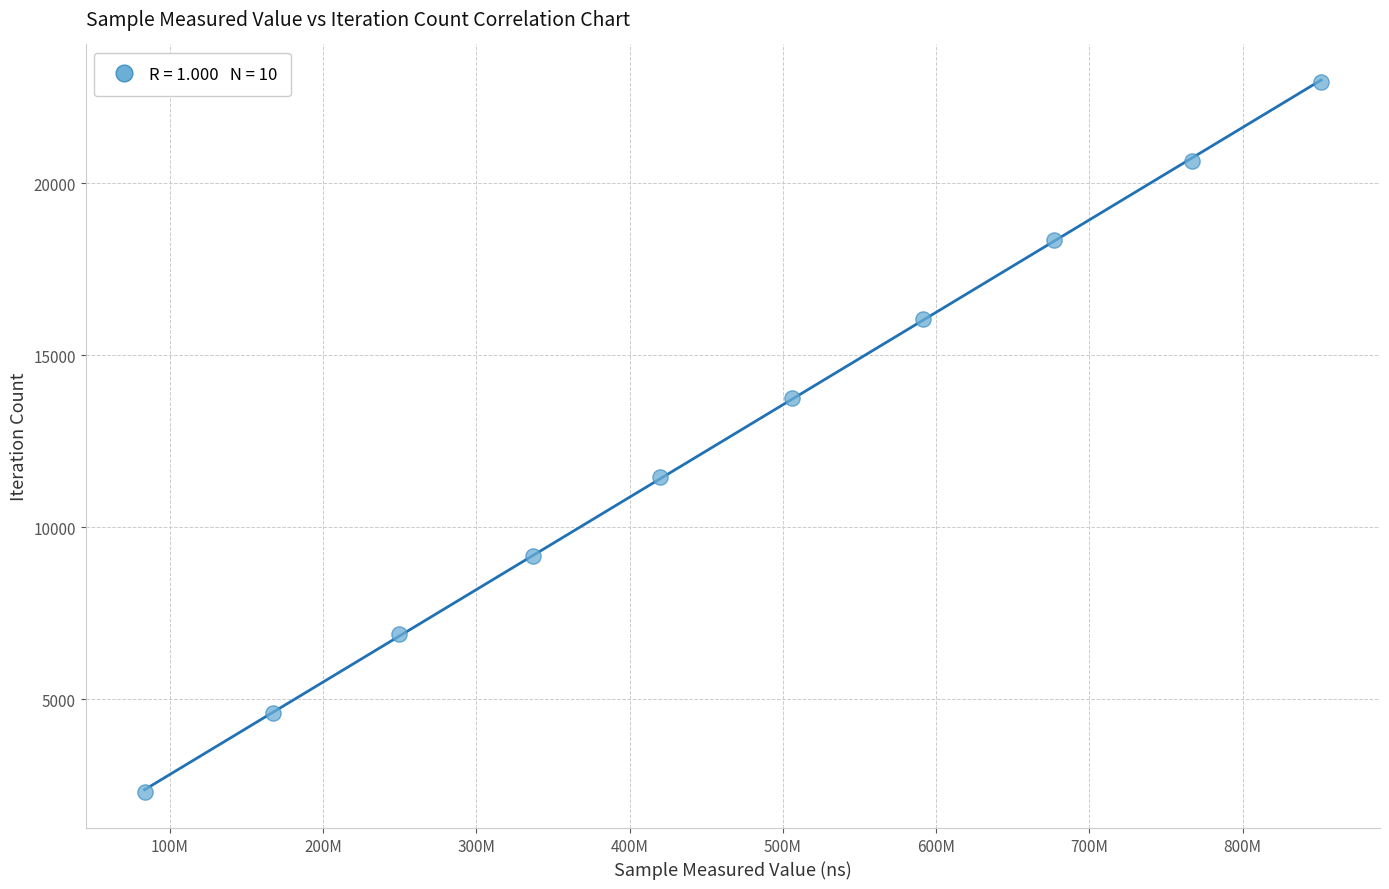

What is the range of X values (max minus min)?

767557777